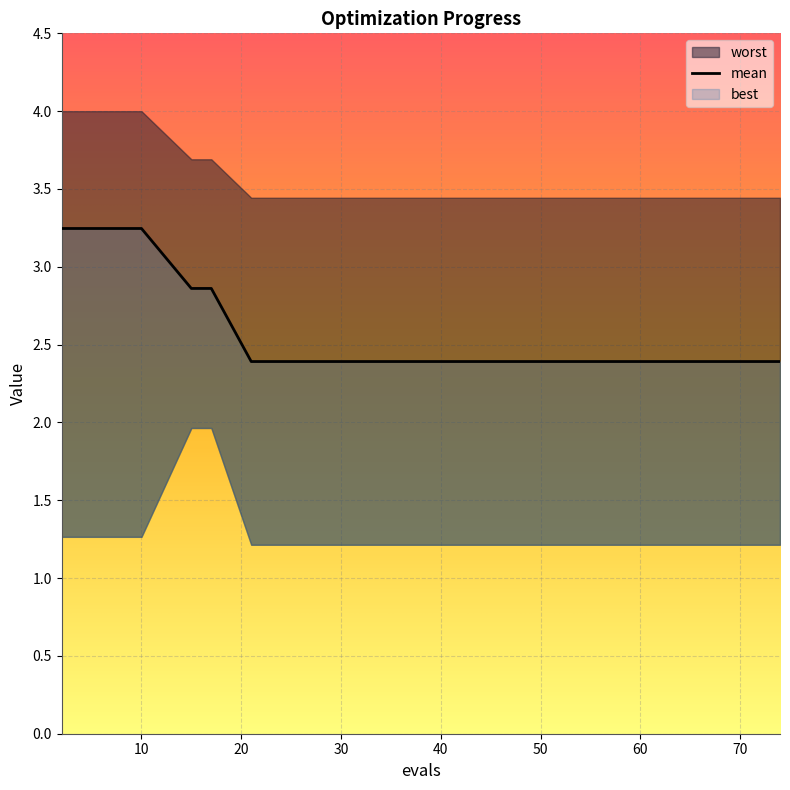

Which series has the largest range (max minus min)?

mean